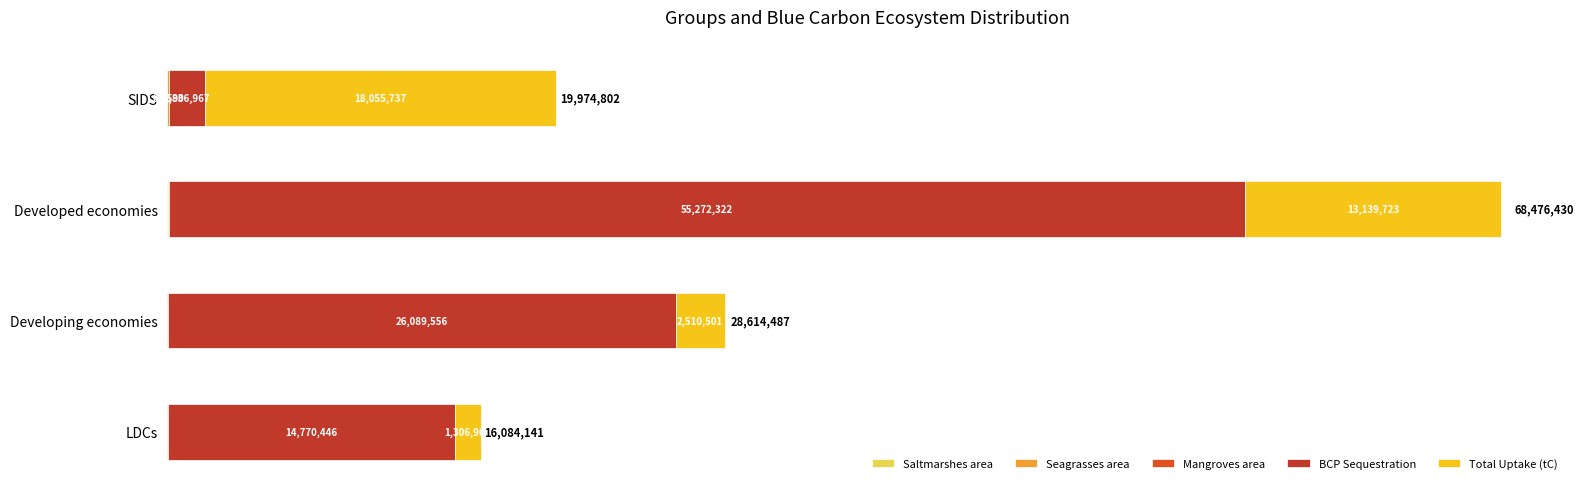

At which category is the sum across all series the highest?

Developed economies